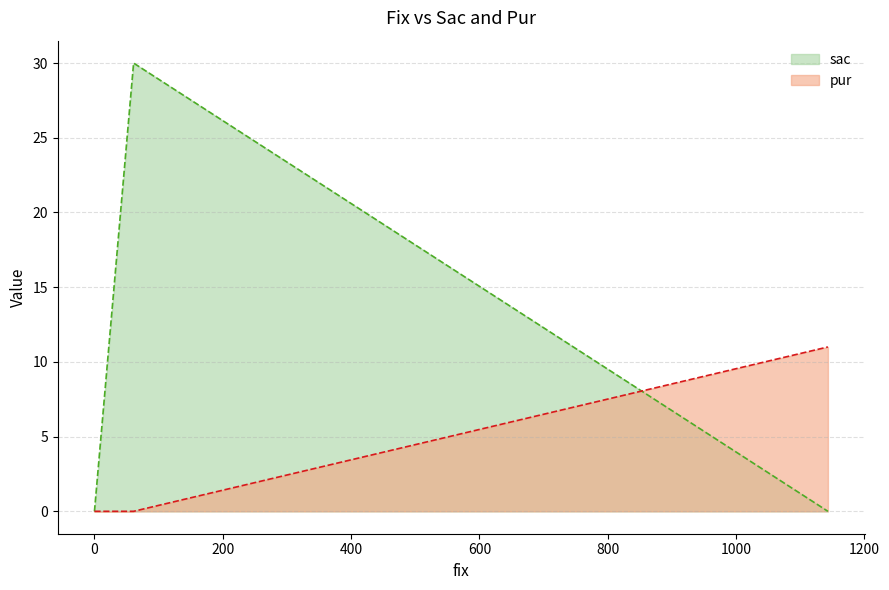

Rank the series by their average value, from highest to lowest.

sac, pur